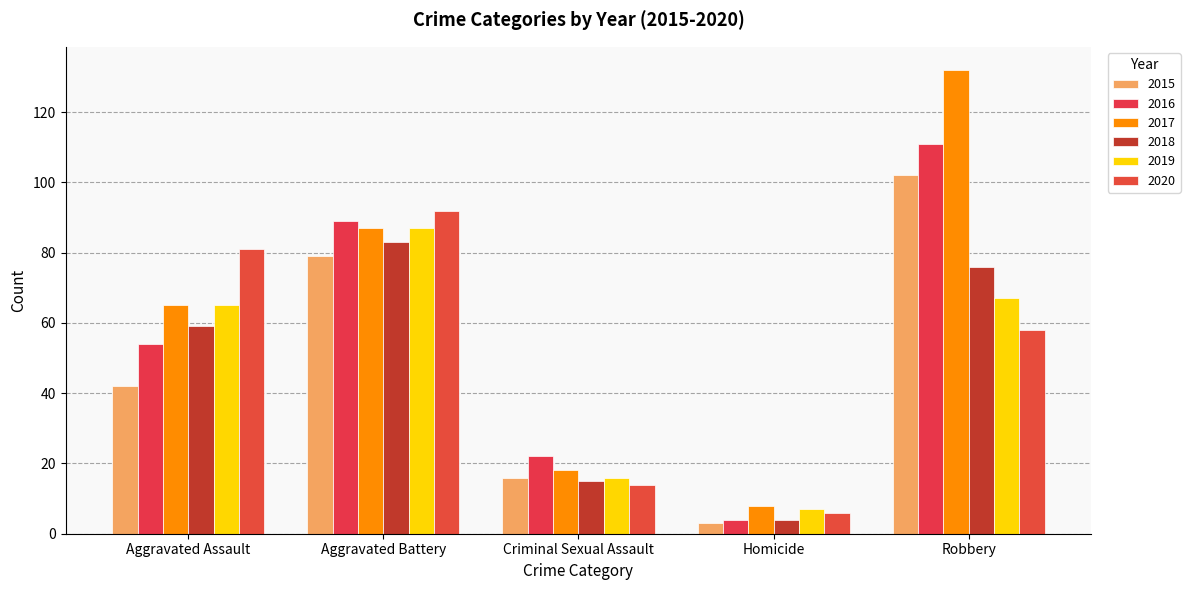

What is the minimum value for 2017?

8